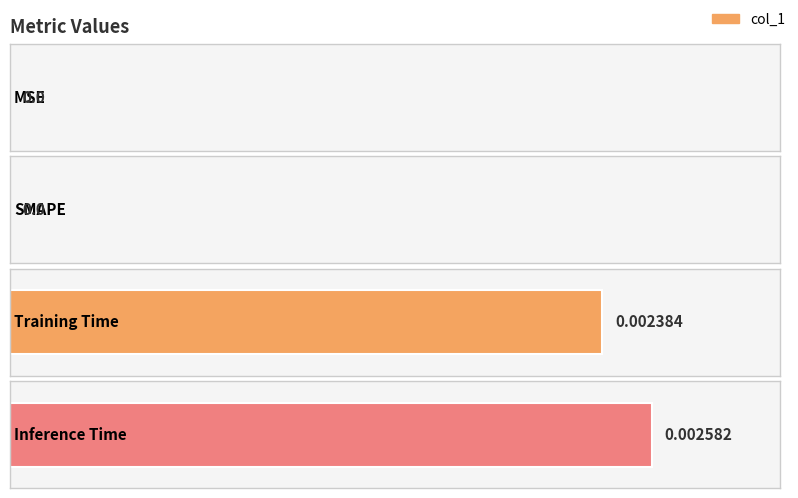

Rank the categories by value from highest to lowest.

Inference Time, Training Time, MSE, SMAPE